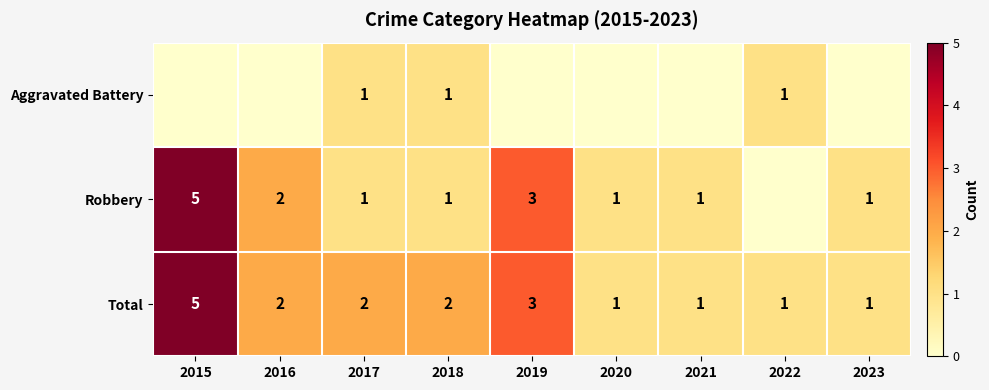

How many Total values are between 1 and 2?

7